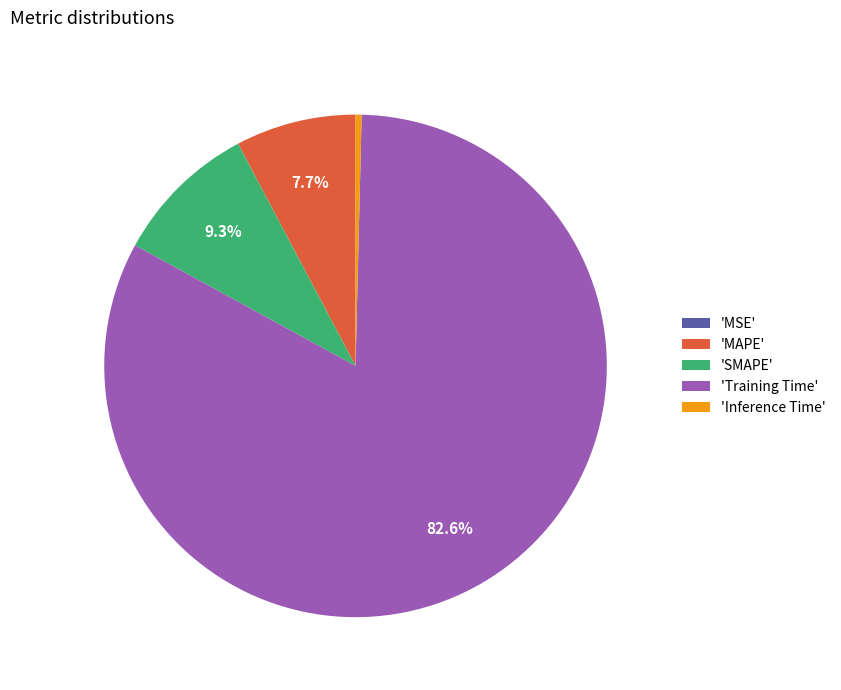

Is the sum of 'SMAPE' and 'MAPE' greater than half?

No